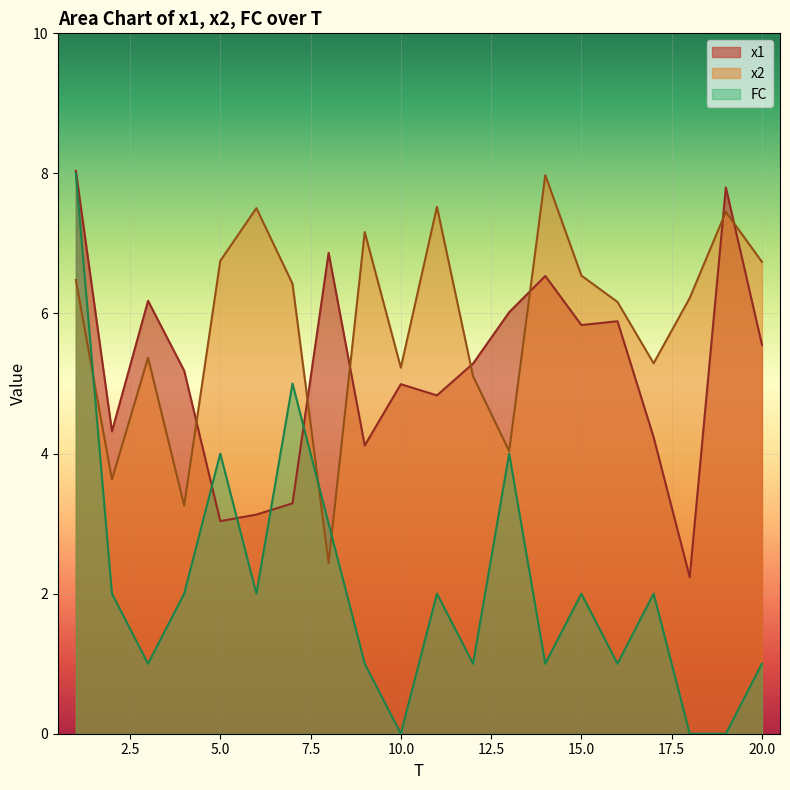

Rank the series at 7 from highest to lowest value.

x2, FC, x1